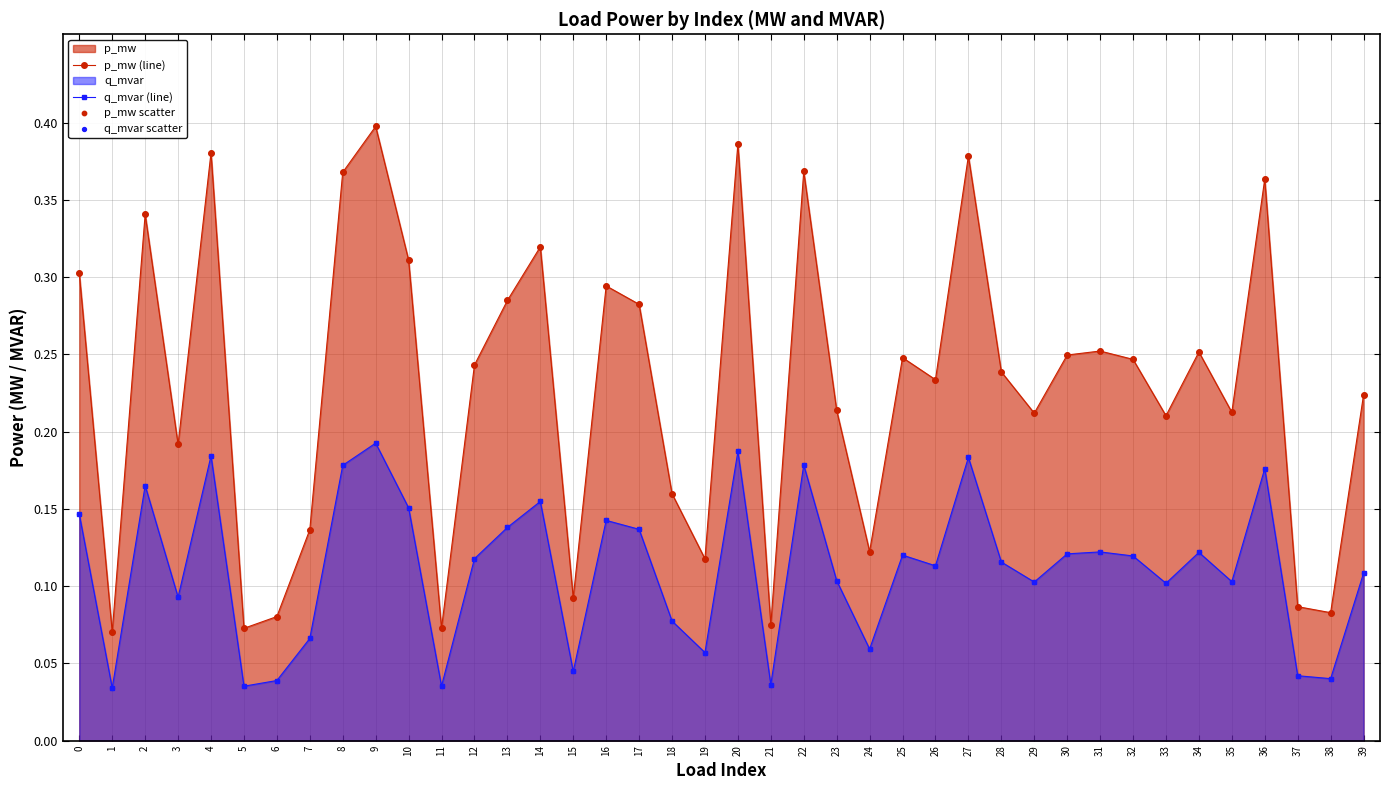

At how many categories does at least one series exceed 0?

40